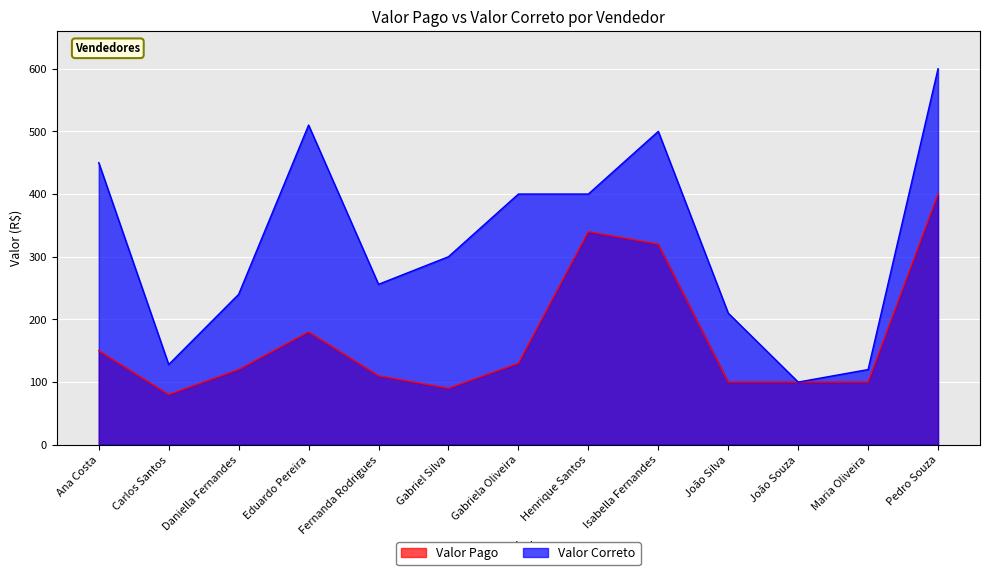

Between Fernanda Rodrigues and Isabella Fernandes, which series saw the biggest shift?

Valor Correto